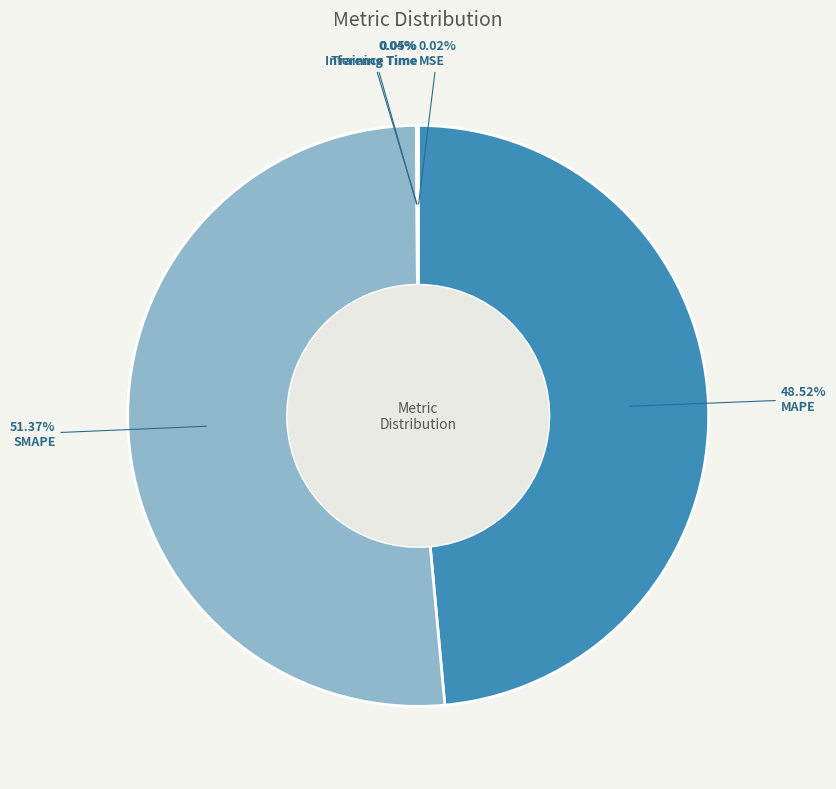

To the nearest percent, what is the average slice percentage?

20%